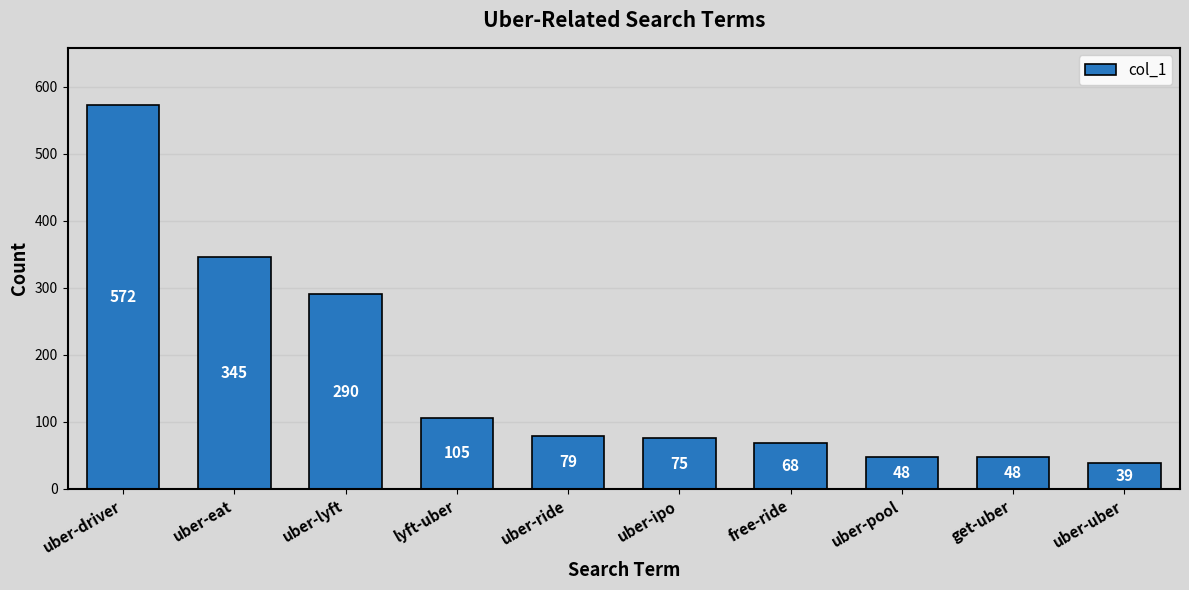

Between uber-eat and uber-lyft, which is larger?

uber-eat